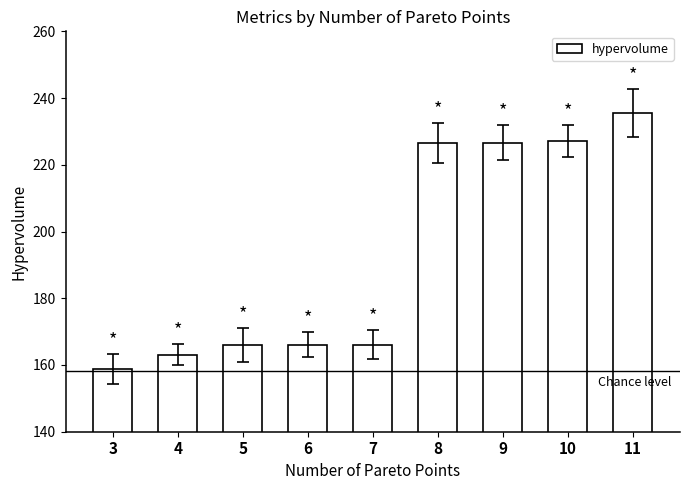

The value at 10 is 227.1. True or false?

True